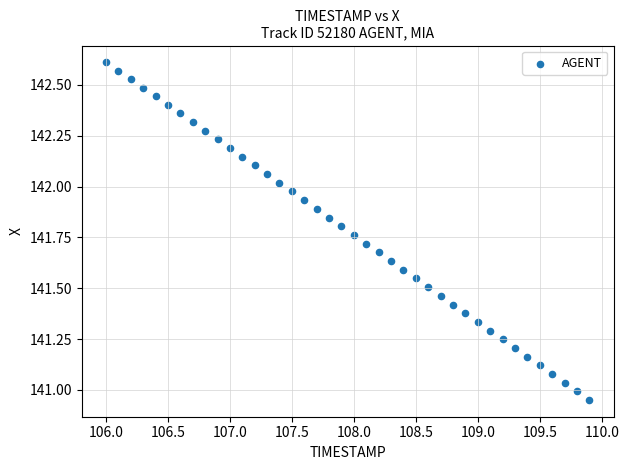

What is the range of Y values (max minus min)?

1.7